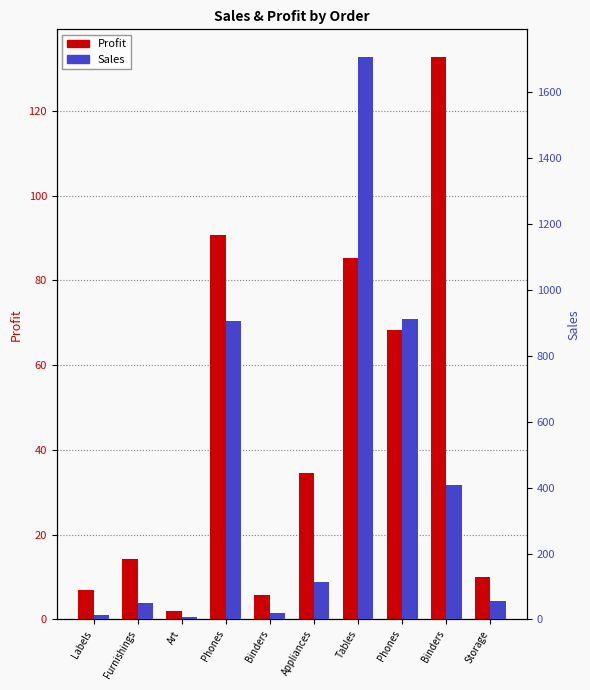

What is the total value across all series at Phones?

997.9